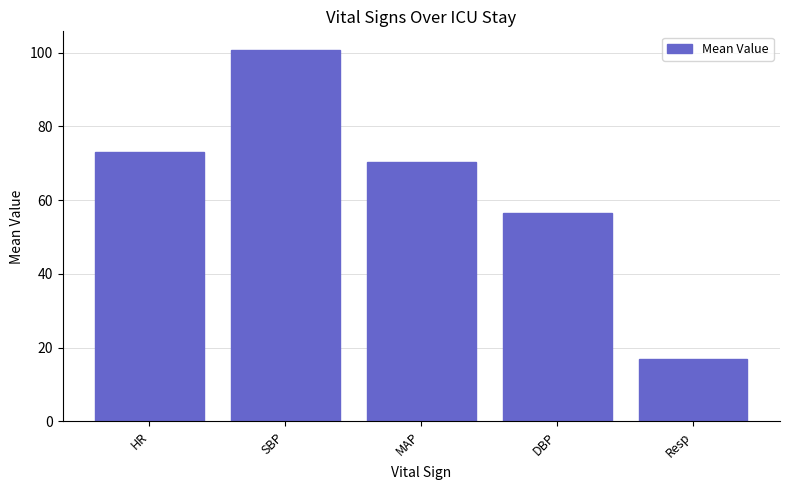

What is the label of the 3rd bar from the left?

MAP